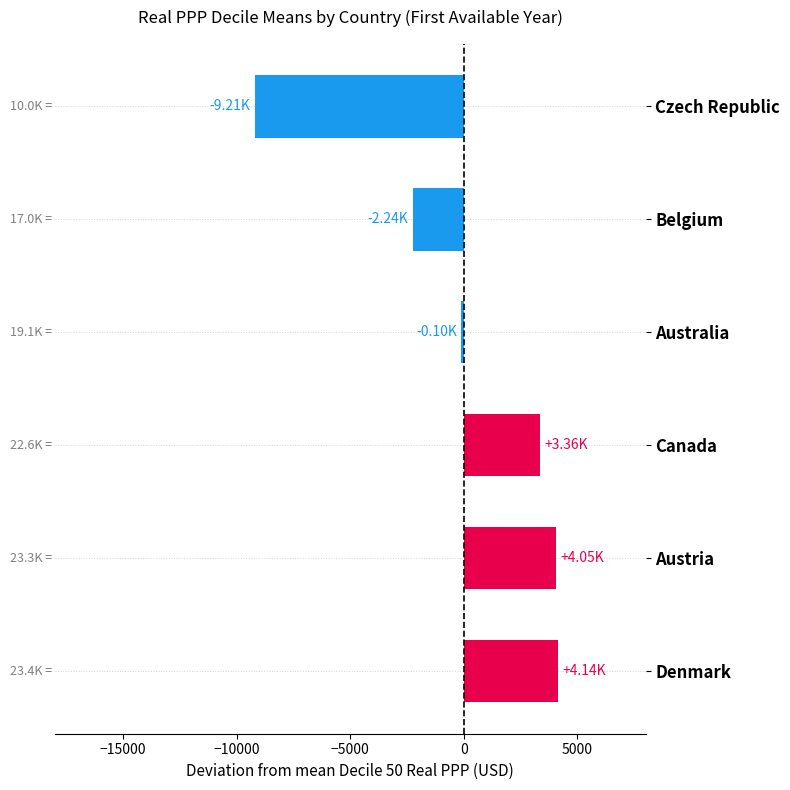

Which category has the lowest value across all series?

Czech Republic